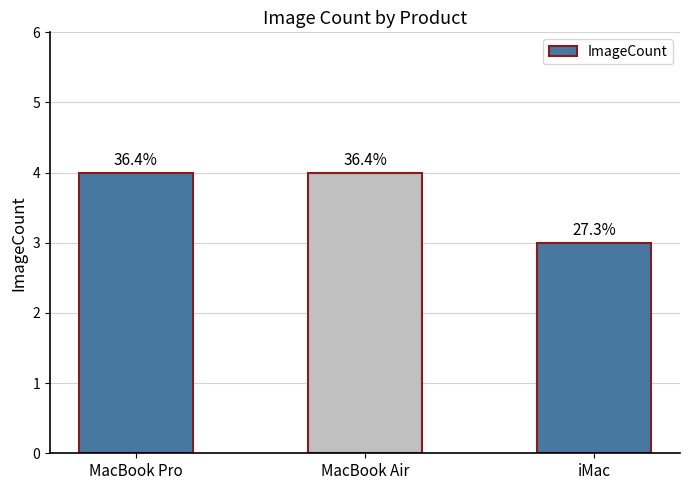

What position from the left is MacBook Pro?

1